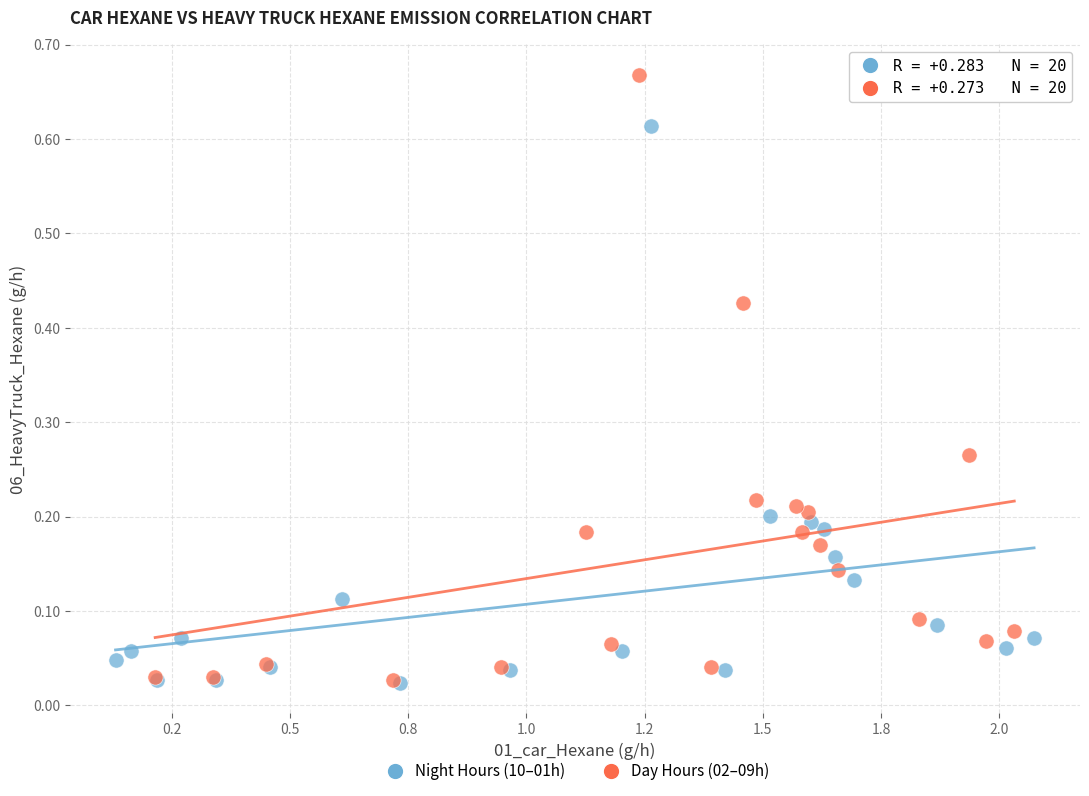

Which series has the largest Y range (max minus min)?

Day Hours (02–09h)